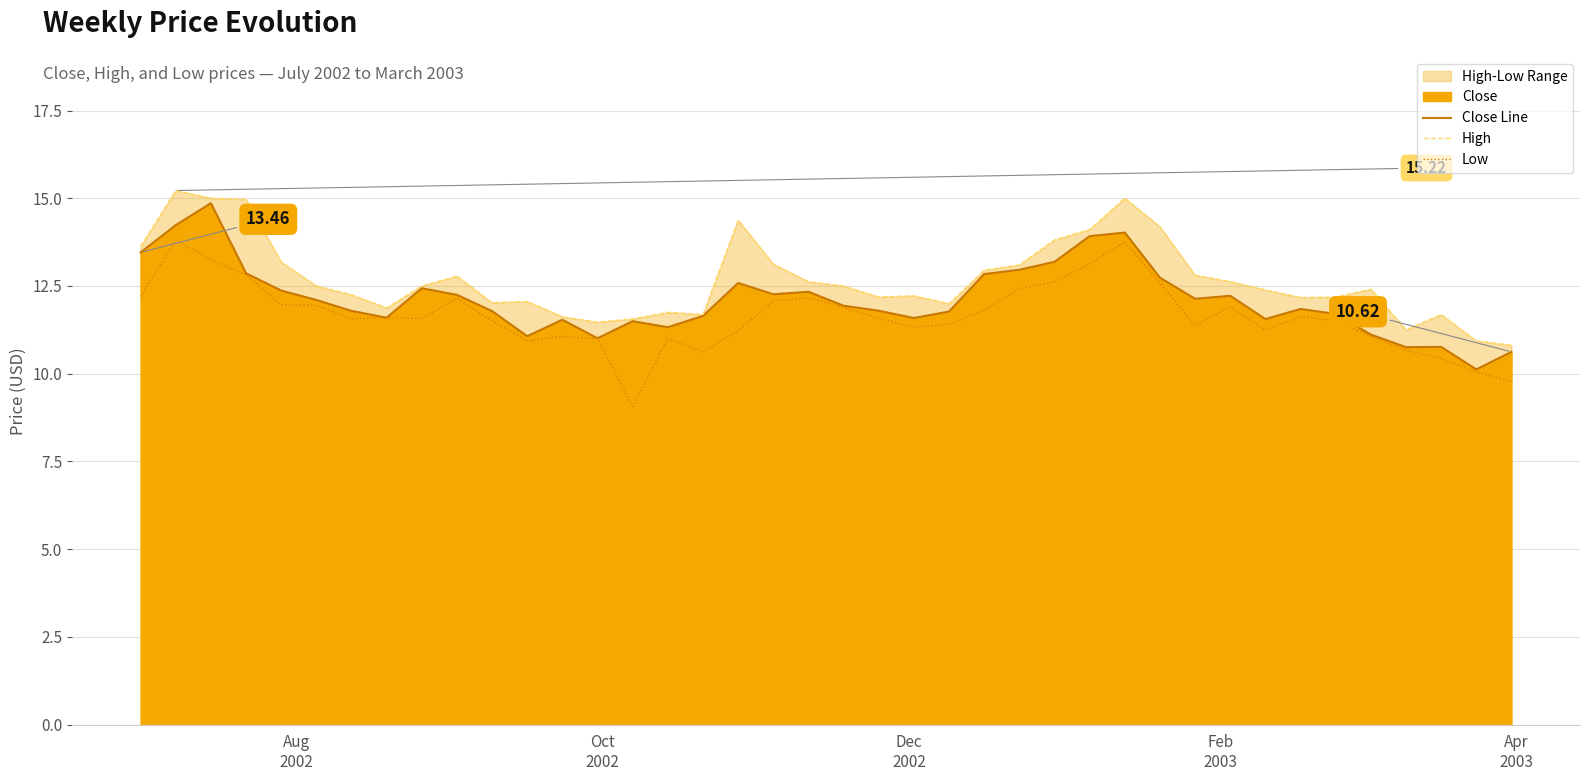

What is the maximum value shown in the chart?

15.2